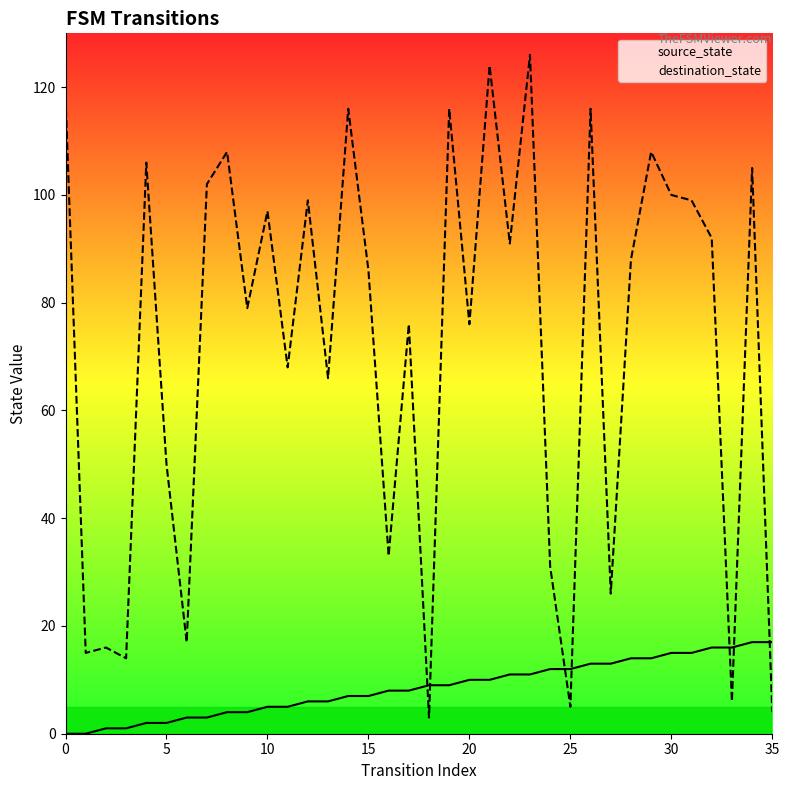

Which series has the largest total across all categories?

destination_state